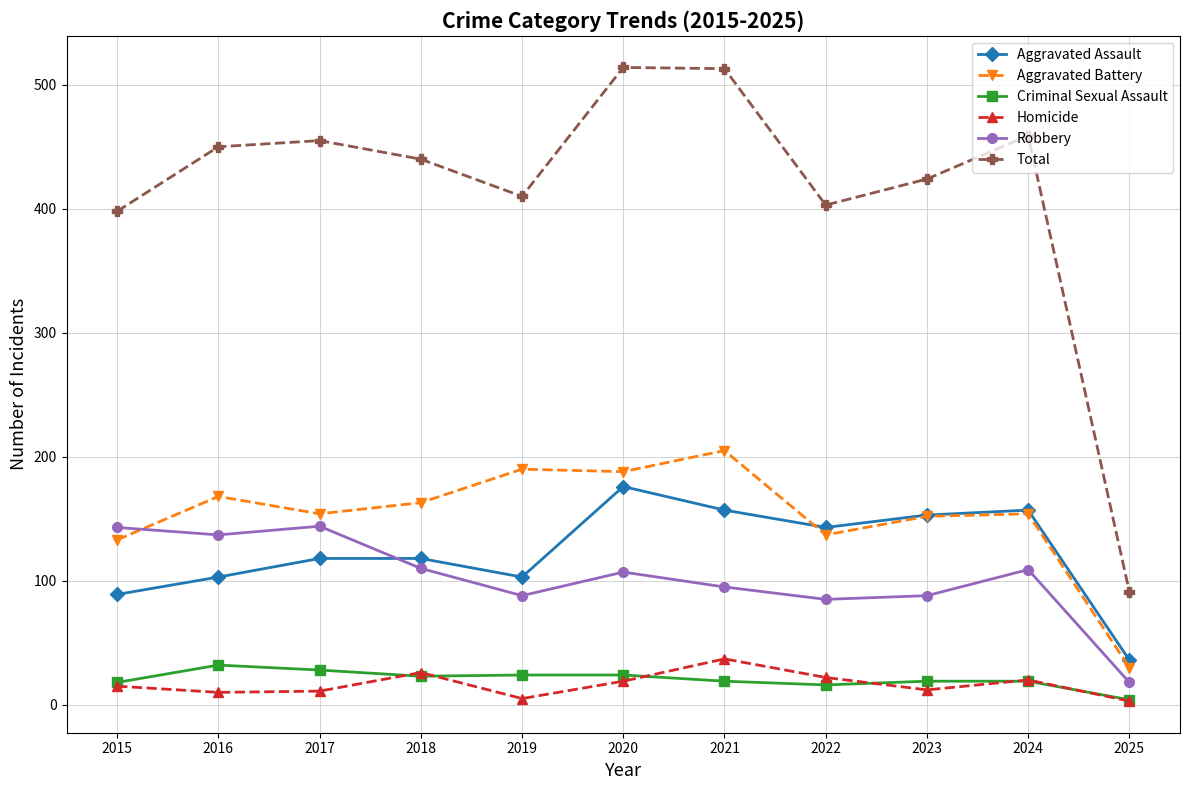

How many interior local valleys does the Aggravated Assault series have?

2